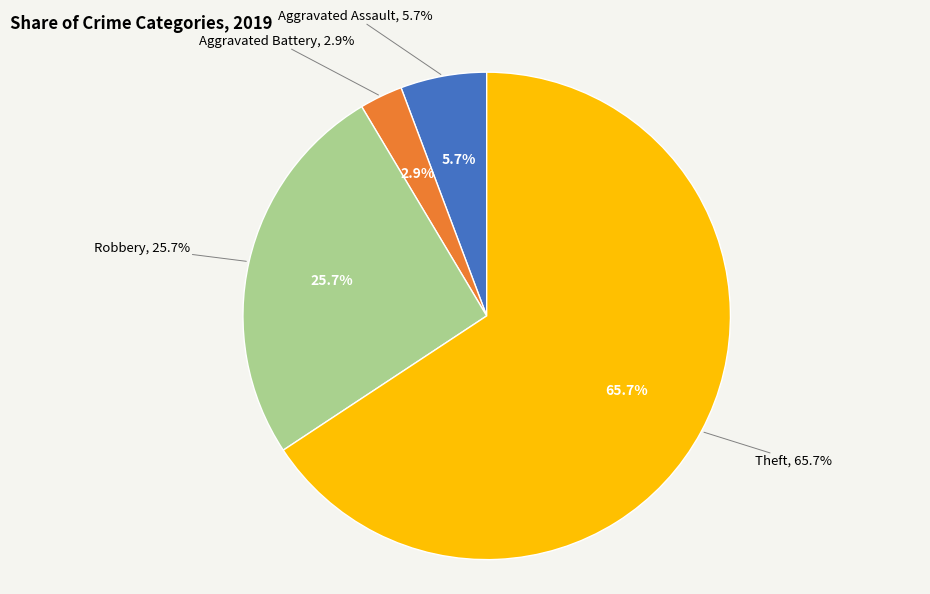

The Aggravated Assault slice represents 1% of the pie. True or false?

False